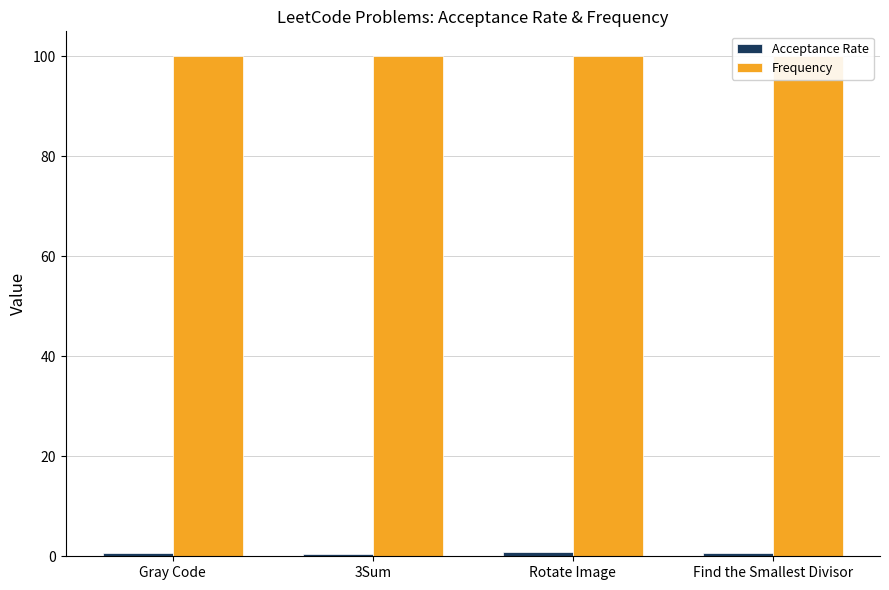

Are the bars grouped side by side (vs. stacked)?

Yes